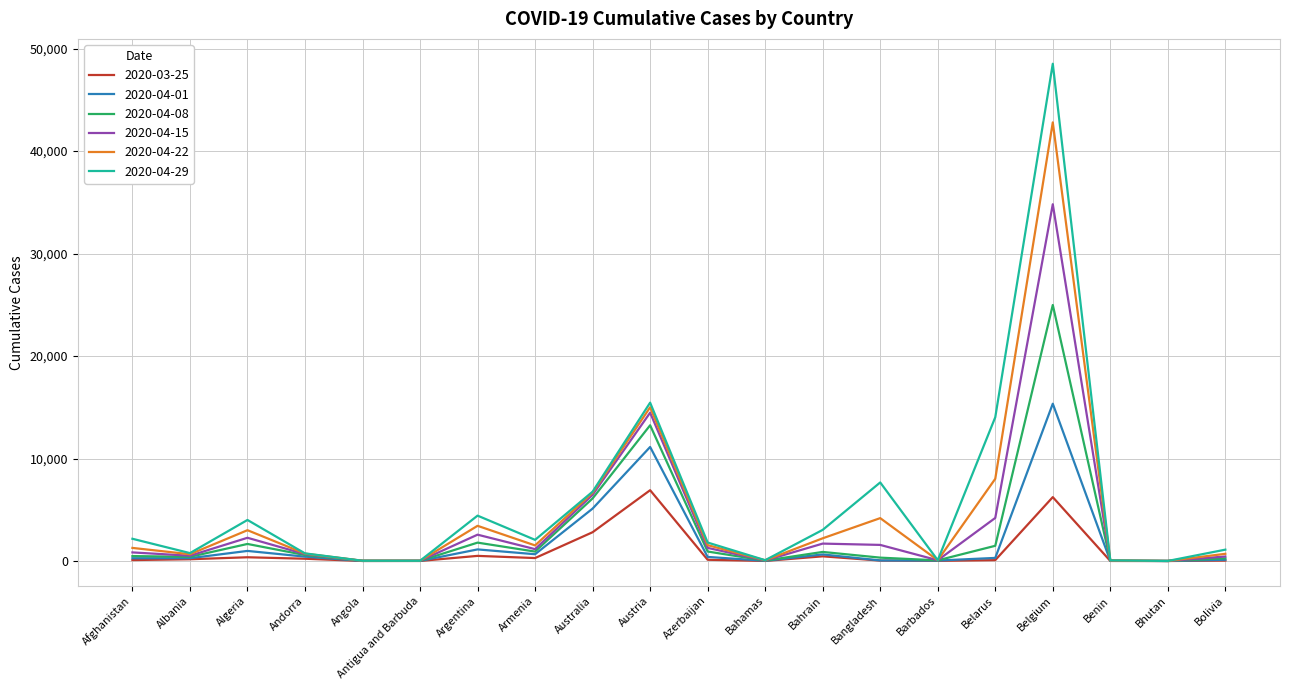

Is the value of 2020-04-01 at Belgium greater than the value of 2020-04-15 at Albania?

Yes